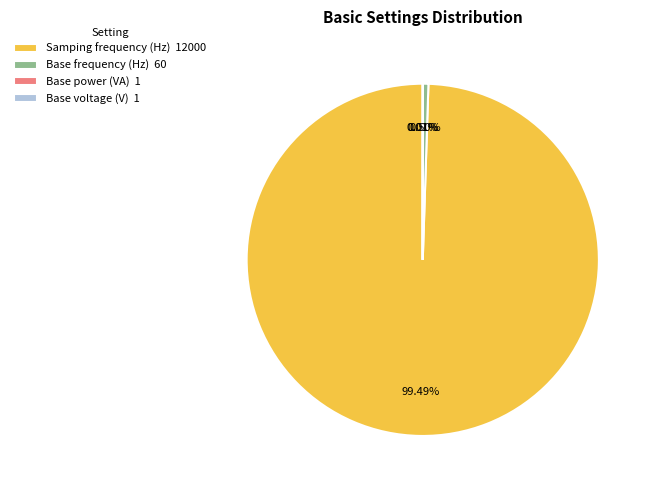

Is there any slice that represents more than half of the pie?

Yes